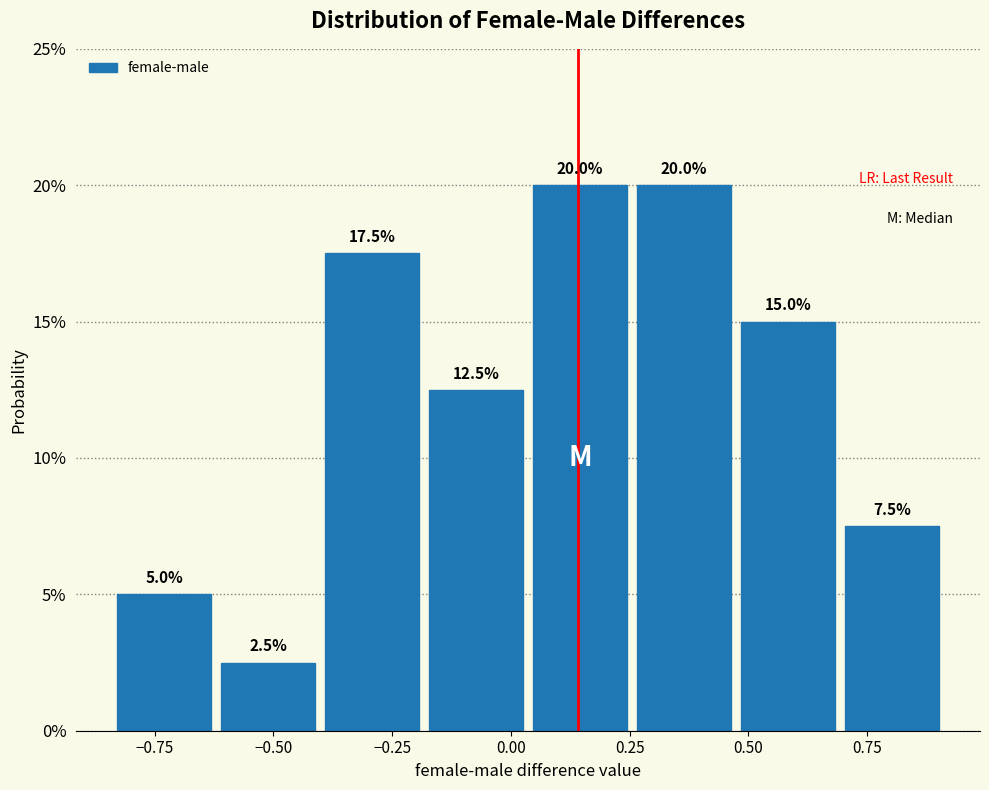

How tall is the bar that spans -0.60 to -0.40 on the x-axis? The bar edges are not printed on the chart, so give them approximately, as read against the axis.

2.5